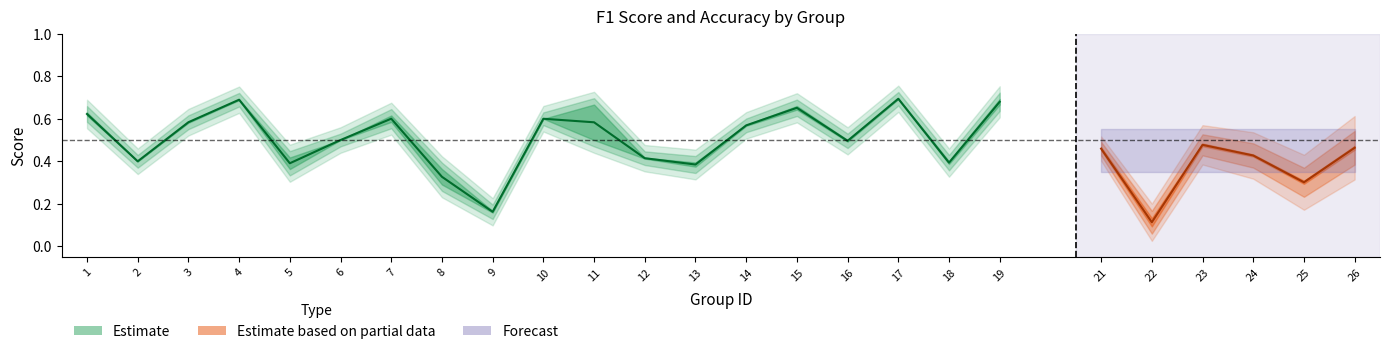

Reading left to right, what are all the values shown in this chart?

f1: 0.6	0.4	0.6	0.7	0.4	0.5	0.6	0.3	0.2	0.6	0.7	0.4	0.4	0.6	0.7	0.5	0.7	0.4	0.7	0.5	0.1	0.5	0.4	0.3	0.5
accuracy: 0.6	0.4	0.6	0.7	0.4	0.5	0.6	0.4	0.2	0.6	0.5	0.4	0.4	0.6	0.6	0.5	0.7	0.4	0.7	0.5	0.1	0.5	0.4	0.3	0.5